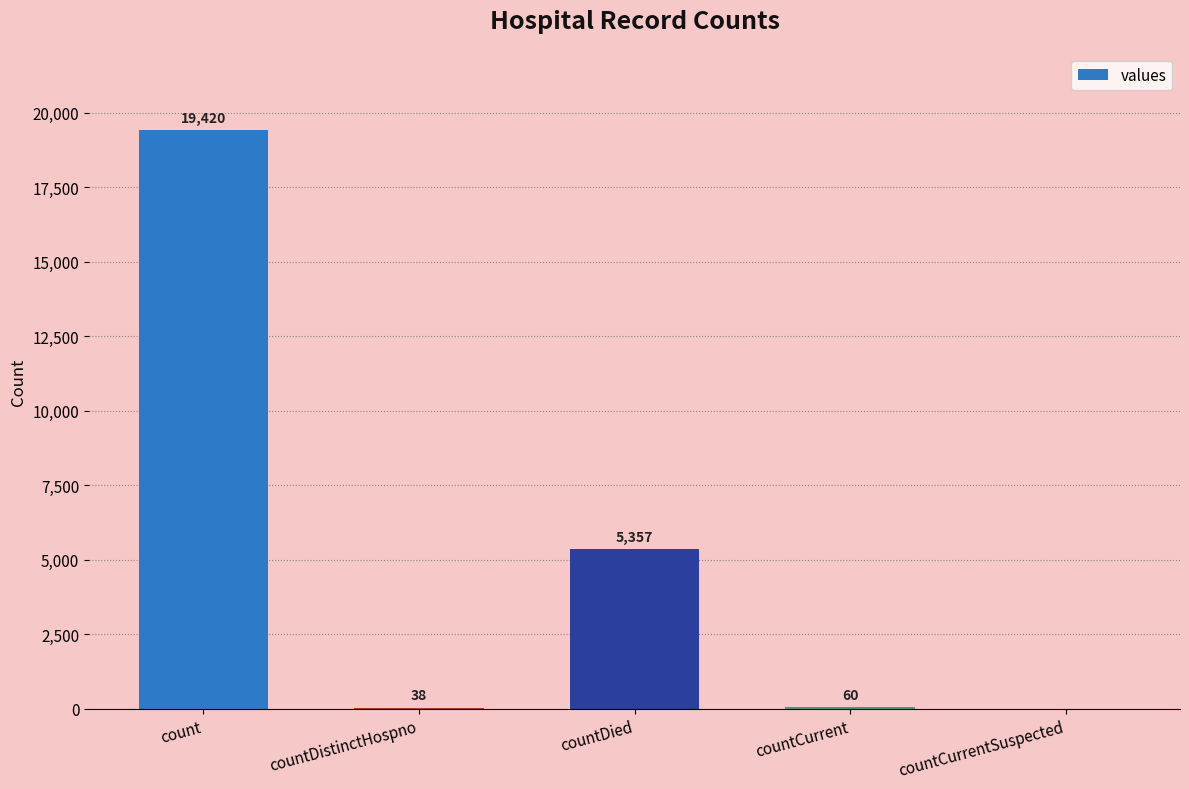

What is the sum of the values at countCurrent and countCurrentSuspected?

60